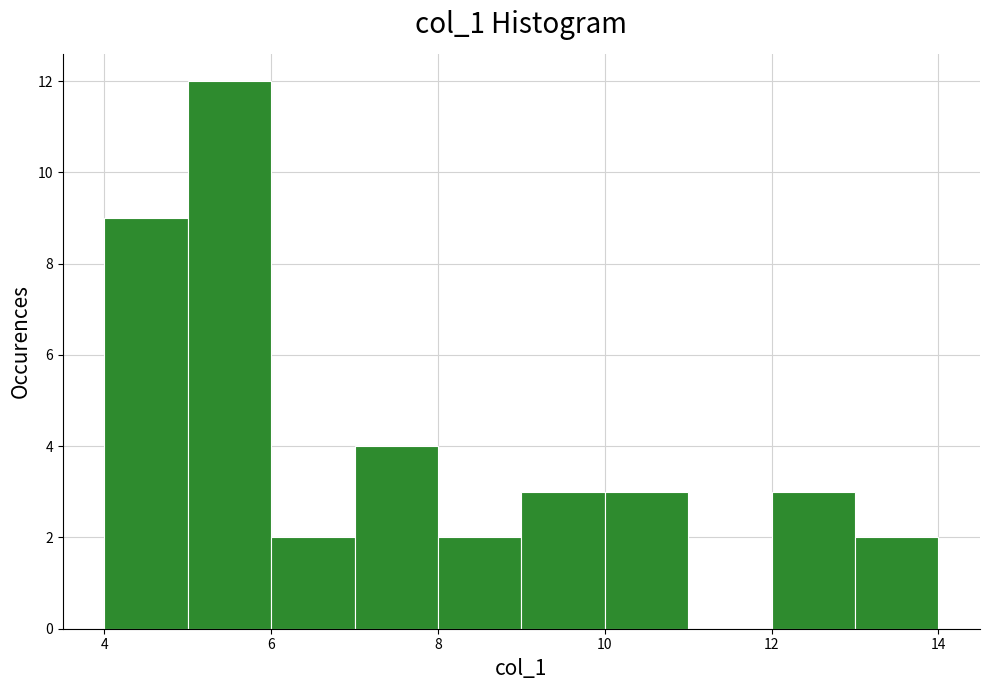

Which range on the x-axis has the tallest bar?

5 to 6